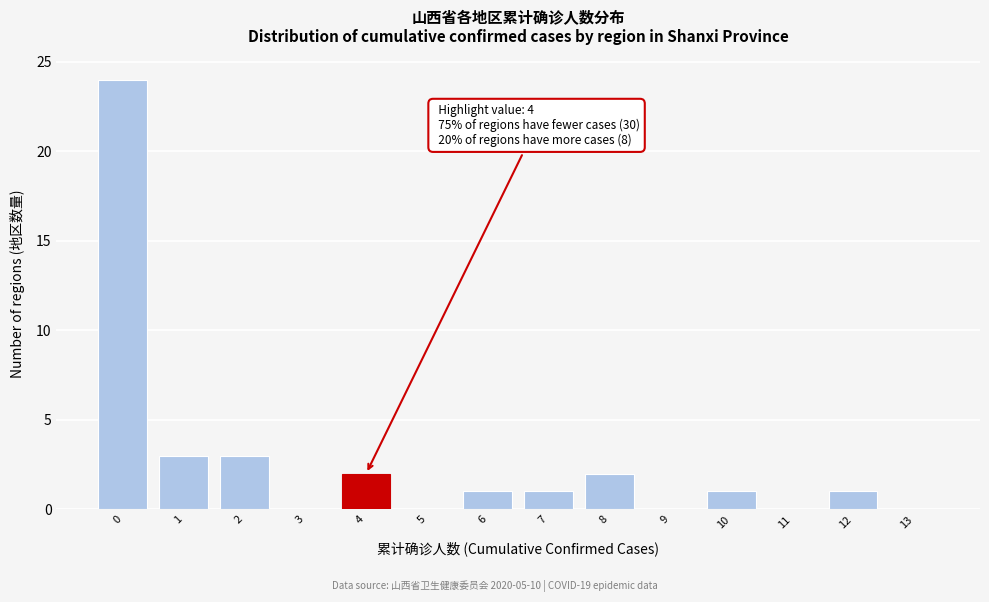

Reading right to left, extract all data points from this chart.

13=0	12=1	11=0	10=1	9=0	8=2	7=1	6=1	5=0	4=2	3=0	2=3	1=3	0=24